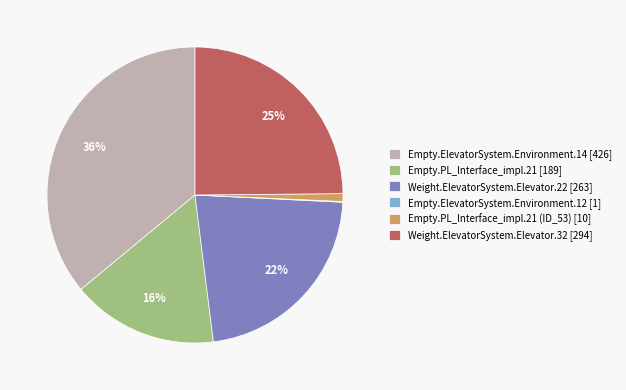

What is the largest slice in the pie chart?

Empty.ElevatorSystem.Environment.14 [426]